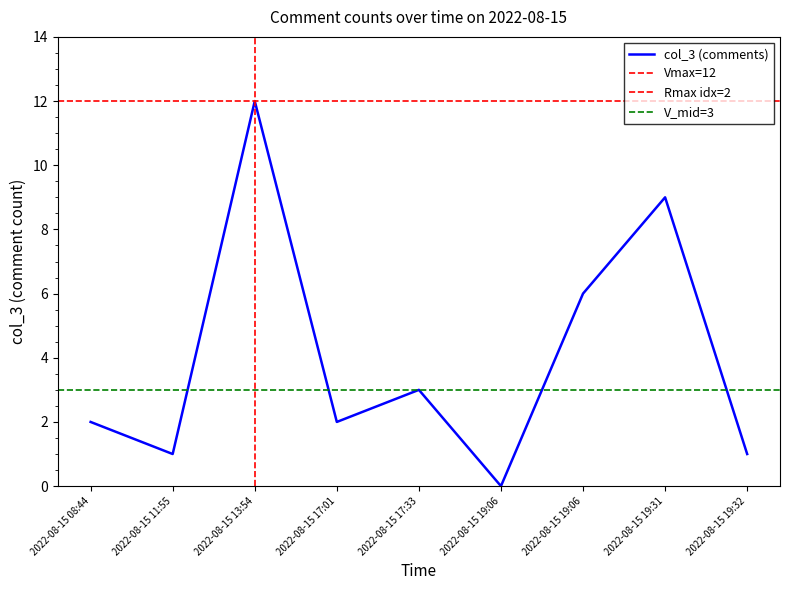

At which category does the data reach its first local valley?

2022-08-15 11:55